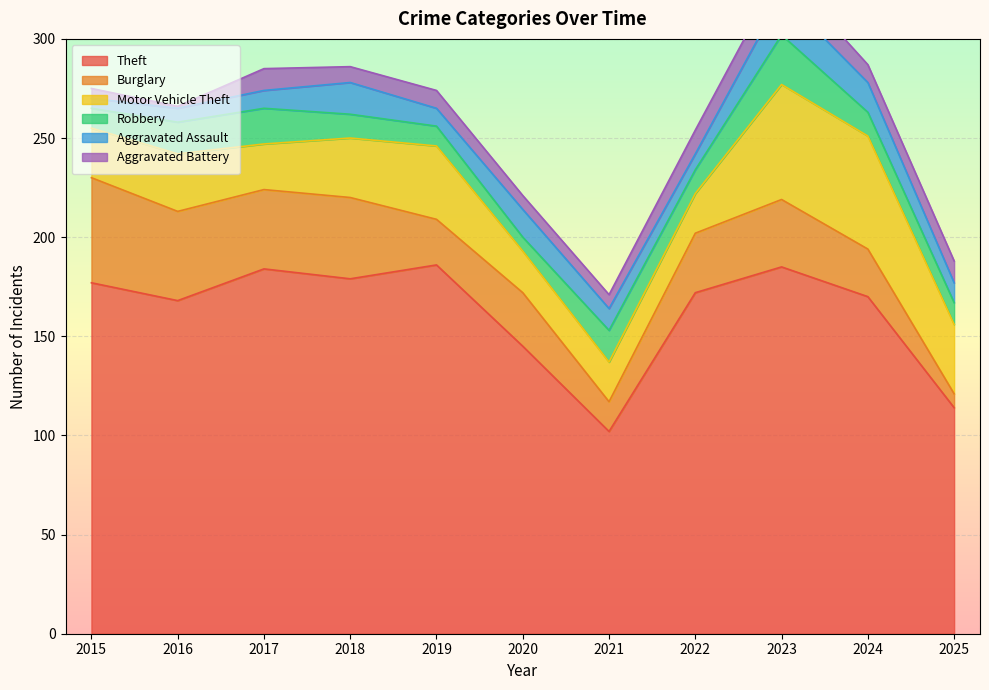

Rank the series at 2023 from lowest to highest value.

Aggravated Battery, Aggravated Assault, Robbery, Burglary, Motor Vehicle Theft, Theft